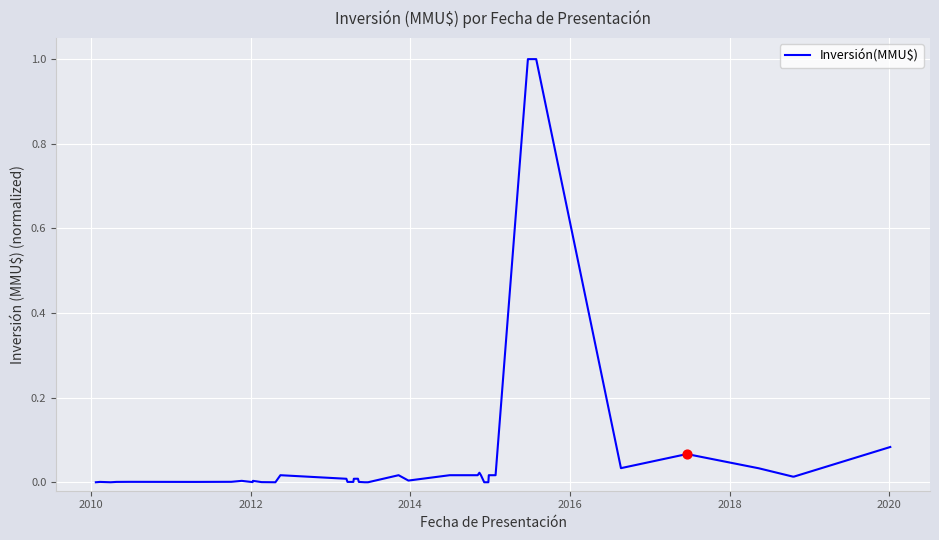

What is the greatest value displayed?

1.0